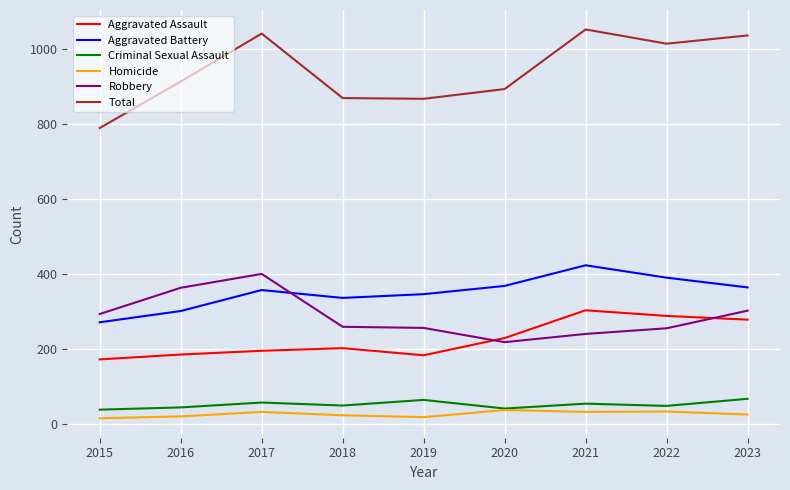

The value of Aggravated Assault at 2017 is 269. True or false?

False